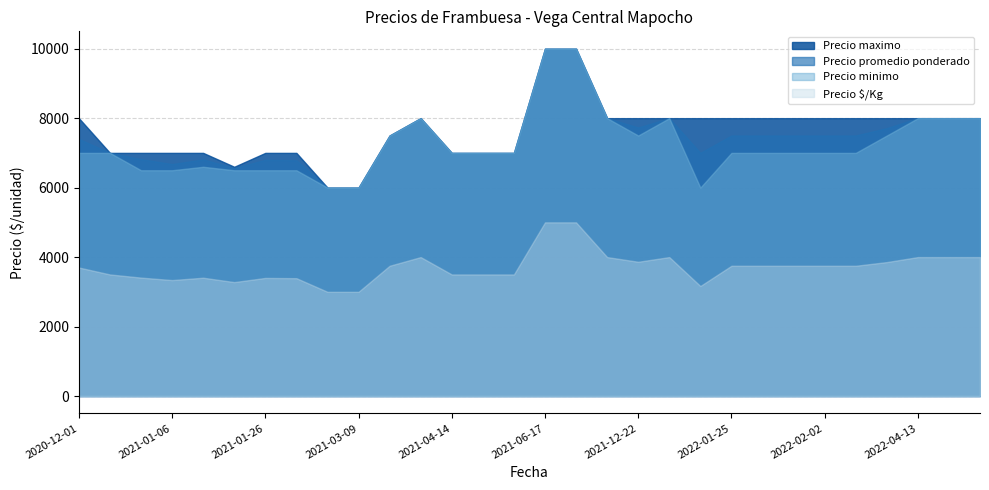

What is the sum of all Precio promedio ponderado values?

223295